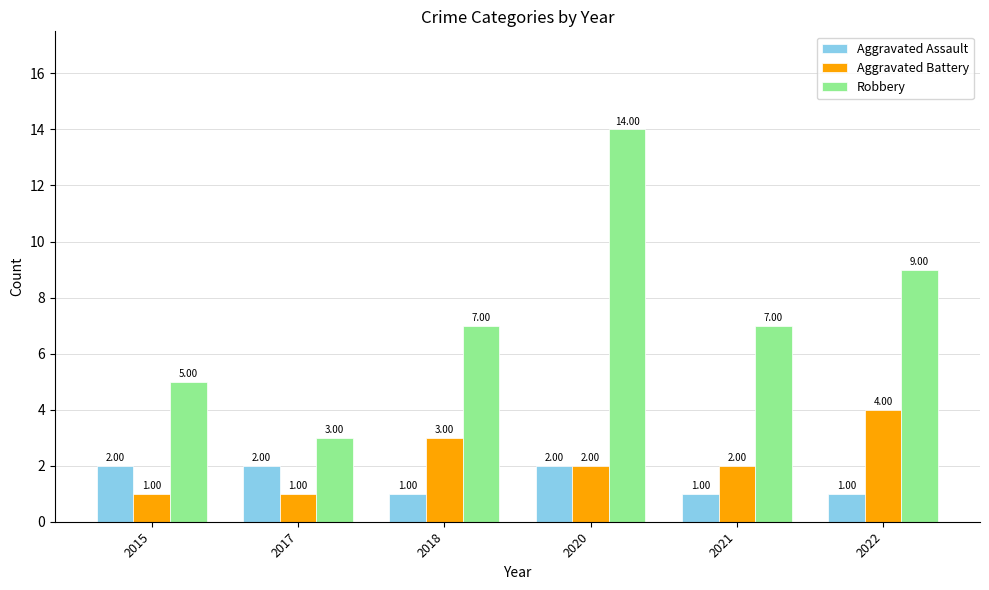

What is the value of the Aggravated Battery bar at the 6th from the left?

4